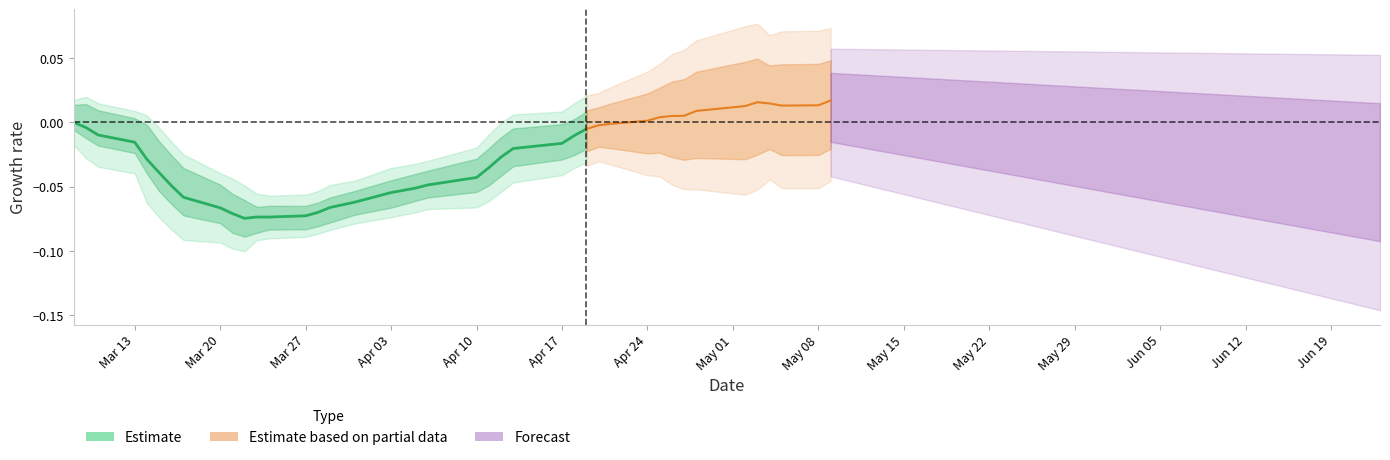

Is it true that the value at Apr 10 is -0.0?

True